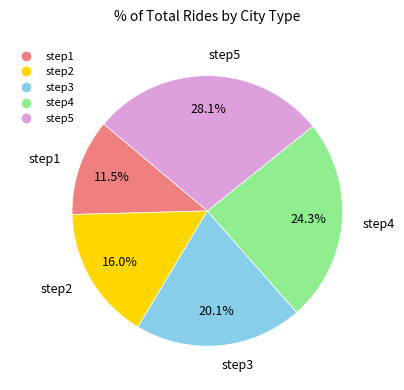

Rank the categories by value from lowest to highest.

step1, step2, step3, step4, step5